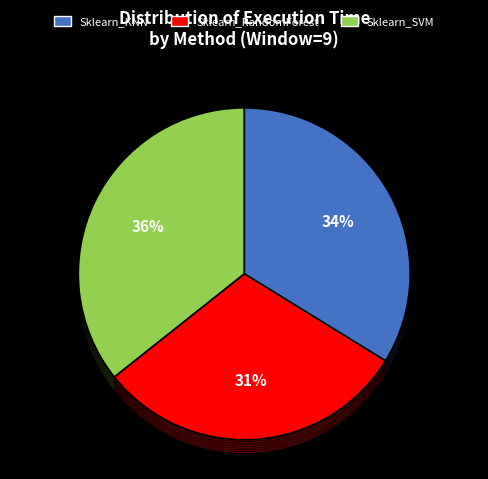

Does Sklearn_RandomForest represent more than half of the total?

No